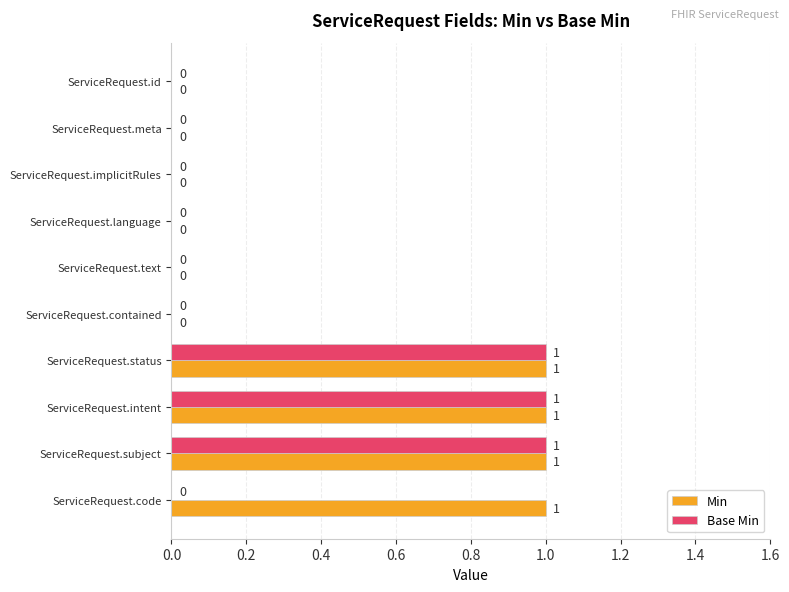

What is the maximum value shown in the chart?

1